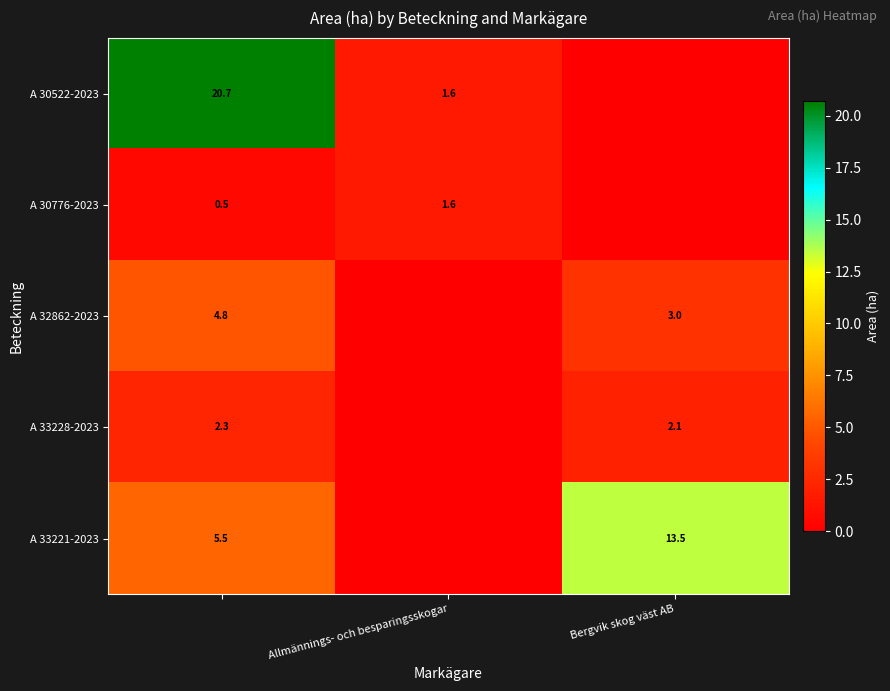

How many distinct data groups are displayed?

5